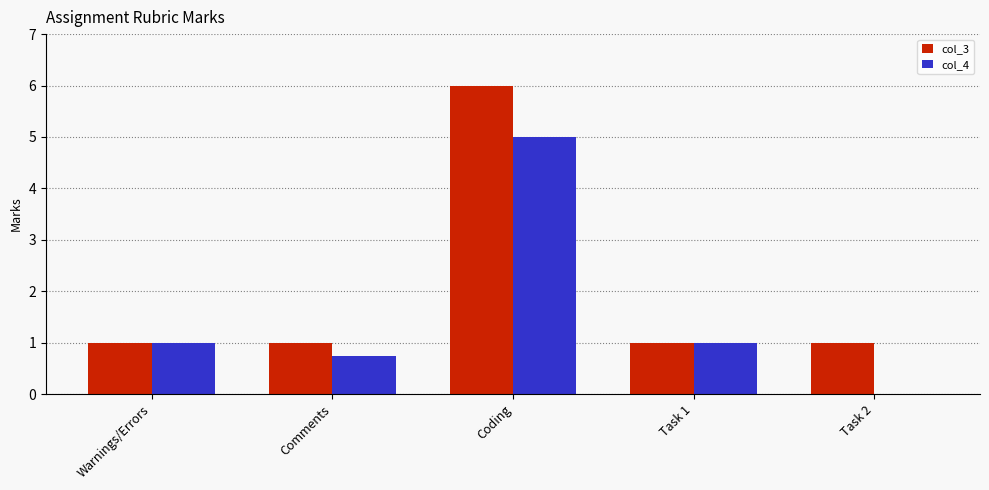

Count the number of data series in this chart.

2